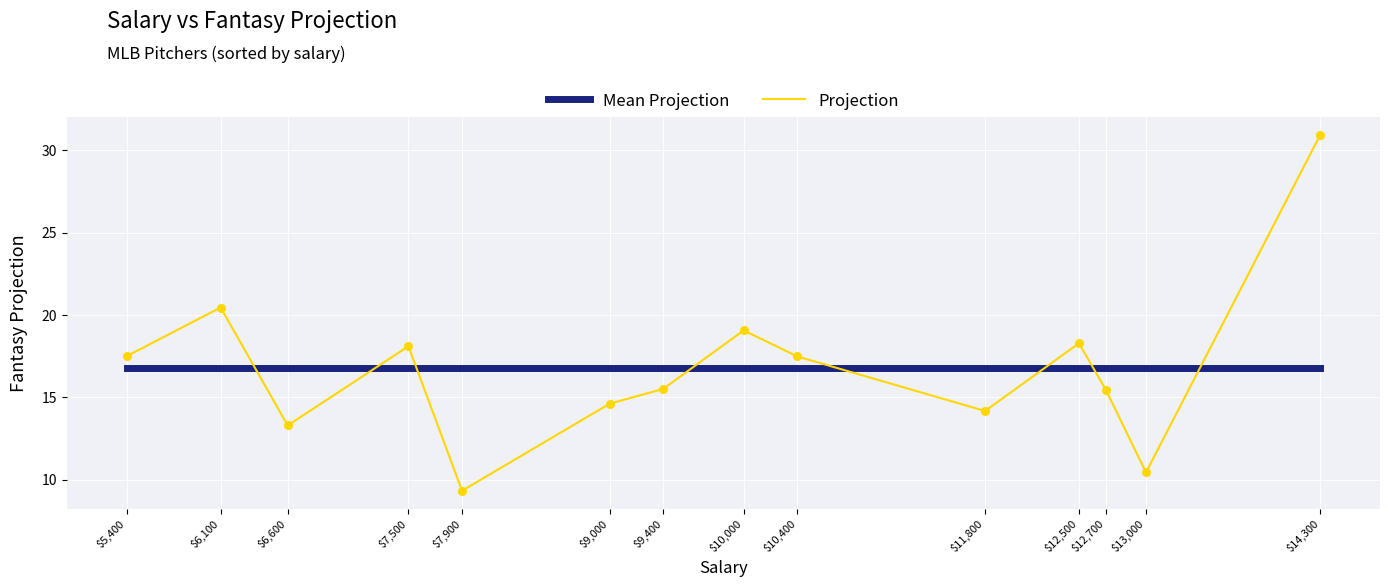

What is the difference between the highest and lowest values at $10,000?

2.3